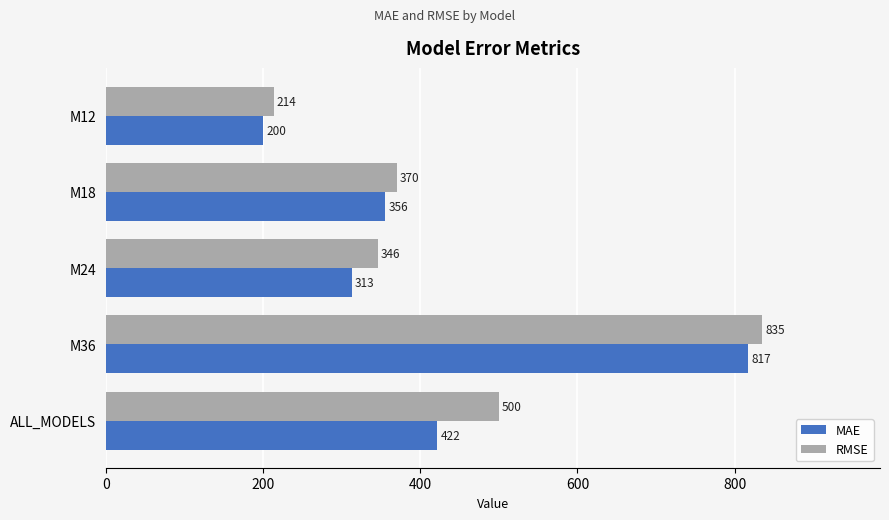

What is the highest value of the MAE series?

817.3